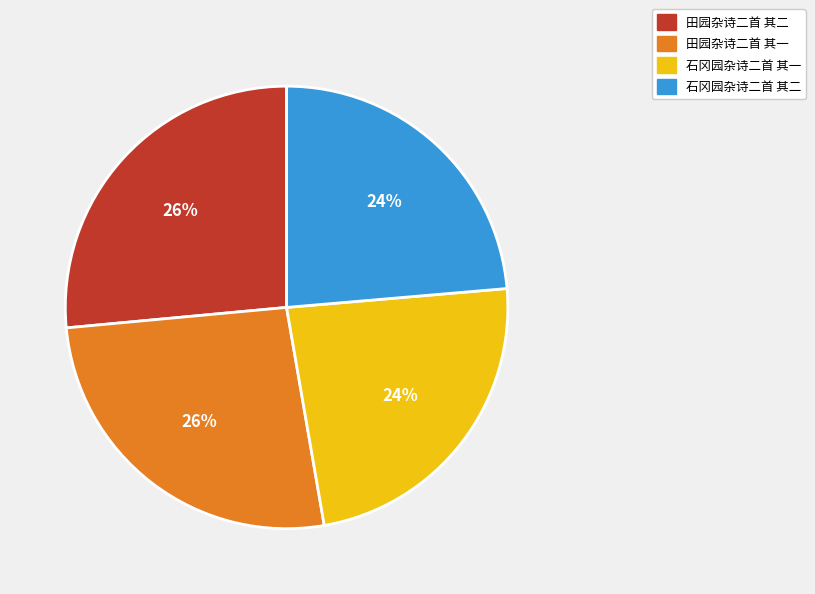

To the nearest percent, what percentage of the pie is 石冈园杂诗二首 其一?

24%